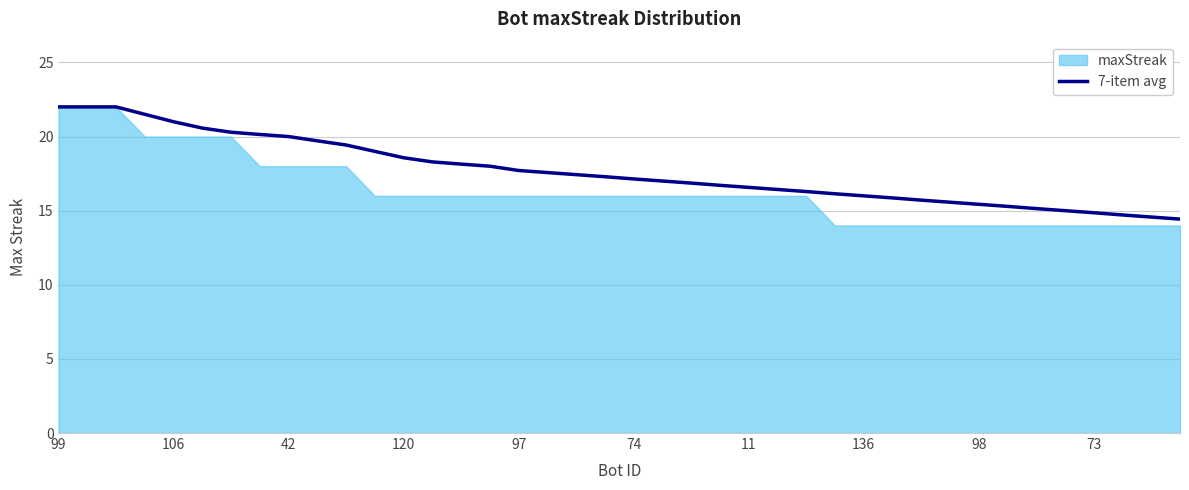

What is the maximum value shown in the chart?

22.0